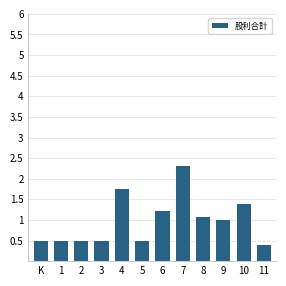

What is the label of the 8th bar from the left?

7